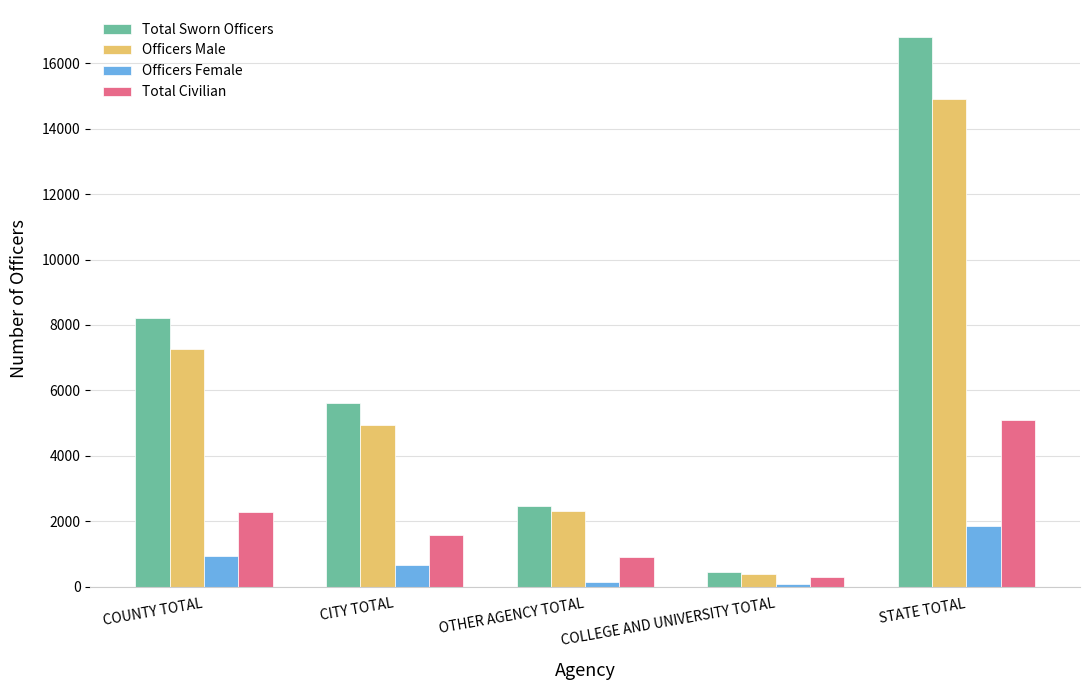

What is the label of the 3rd bar from the left?

OTHER AGENCY TOTAL